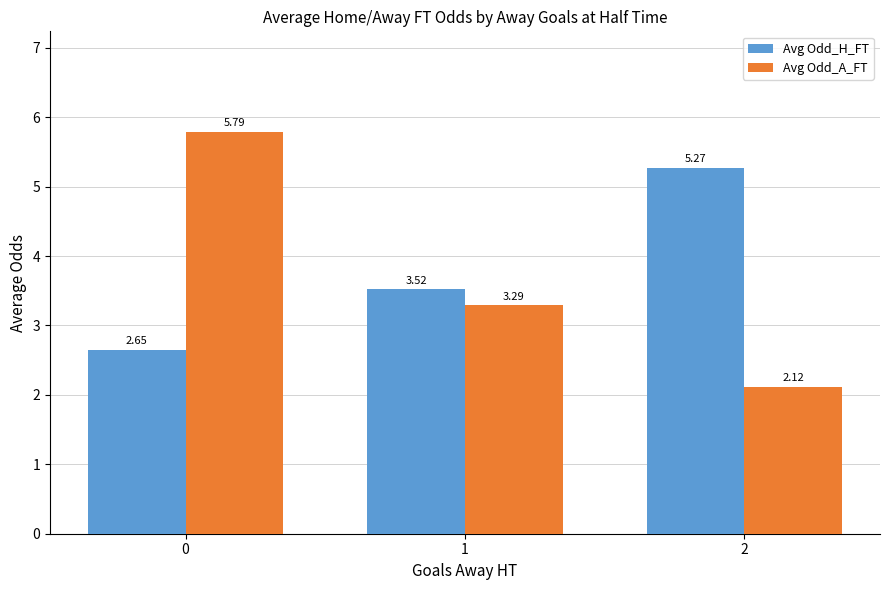

What are all the series names shown in the legend?

Avg Odd_H_FT, Avg Odd_A_FT